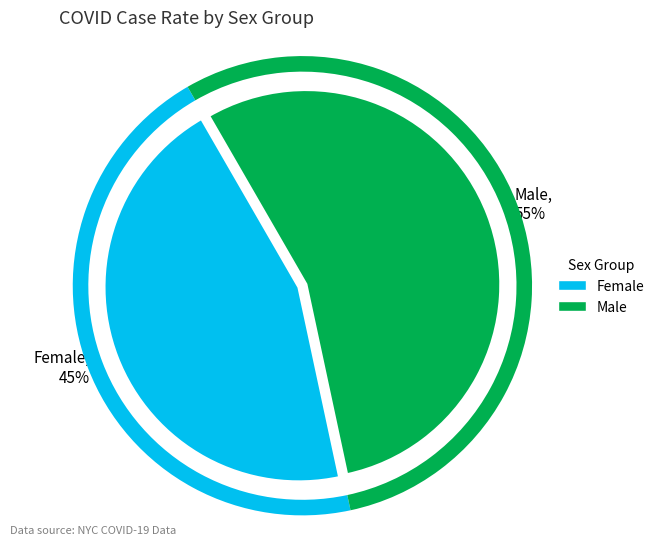

Which category has the biggest portion of the pie?

Male